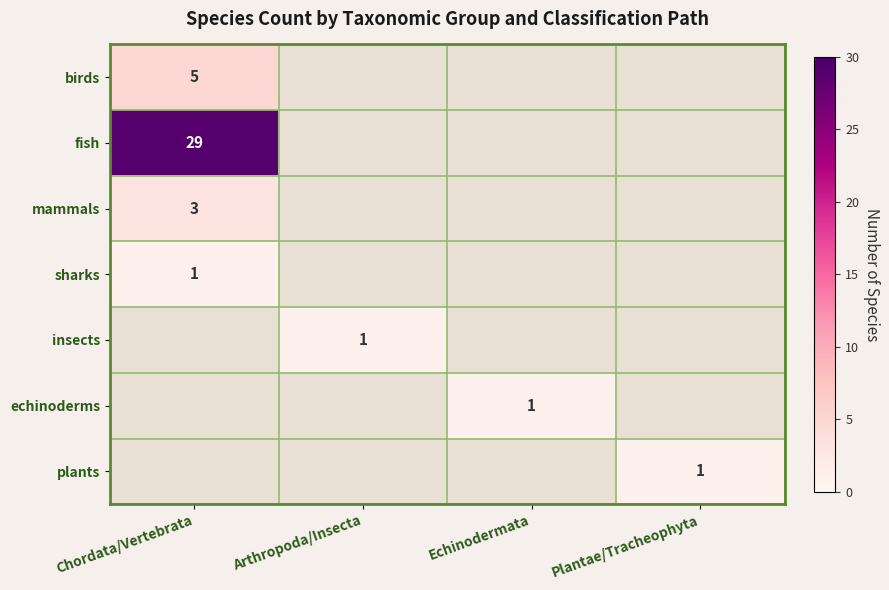

The value of birds at Chordata/Vertebrata is 5. True or false?

True